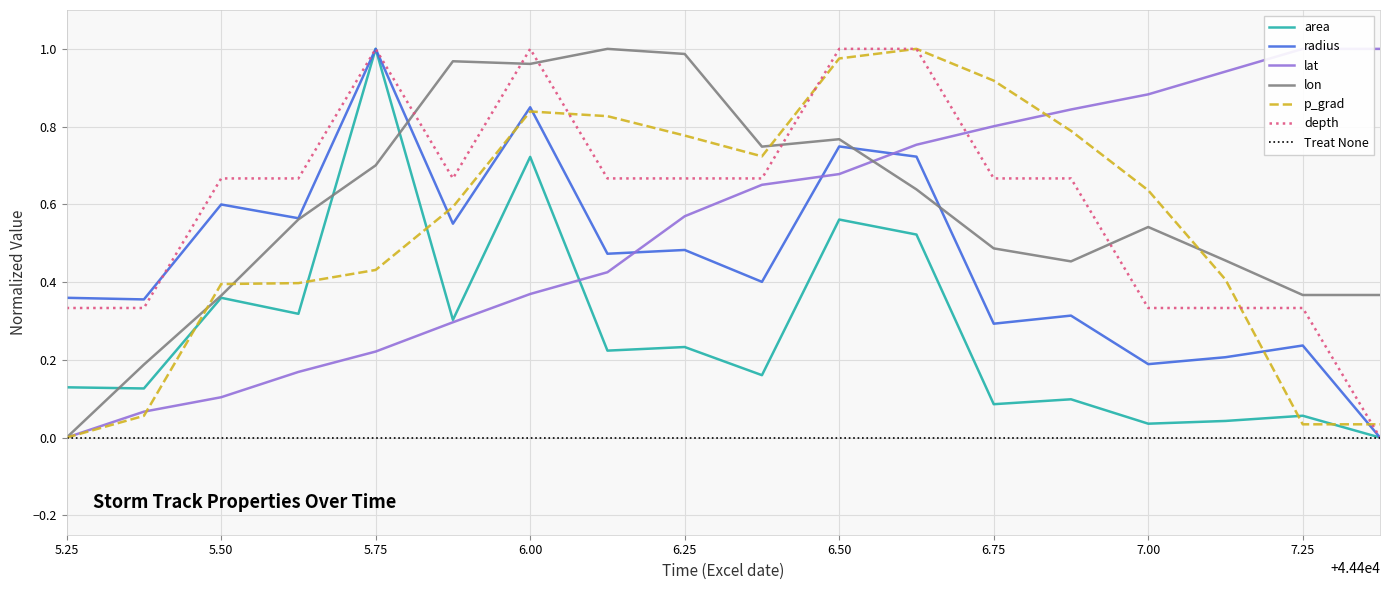

True or false: lat has more than 2 interior local peaks.

False